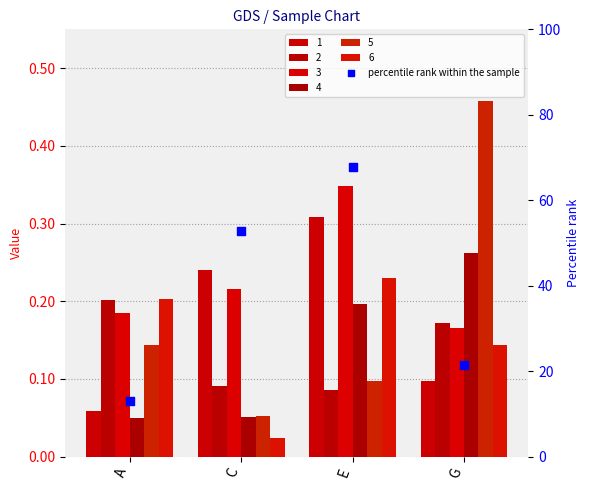

Which has a higher value, G or C?

C